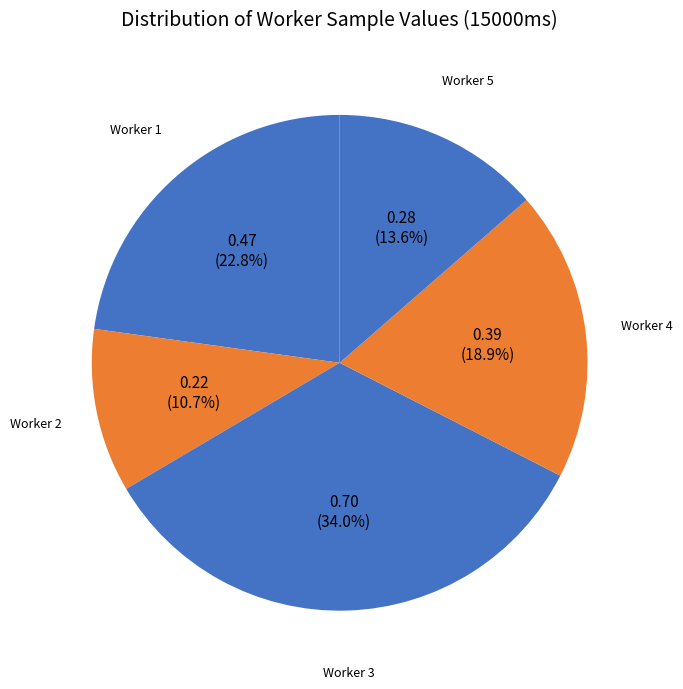

How many segments does this pie chart have?

5